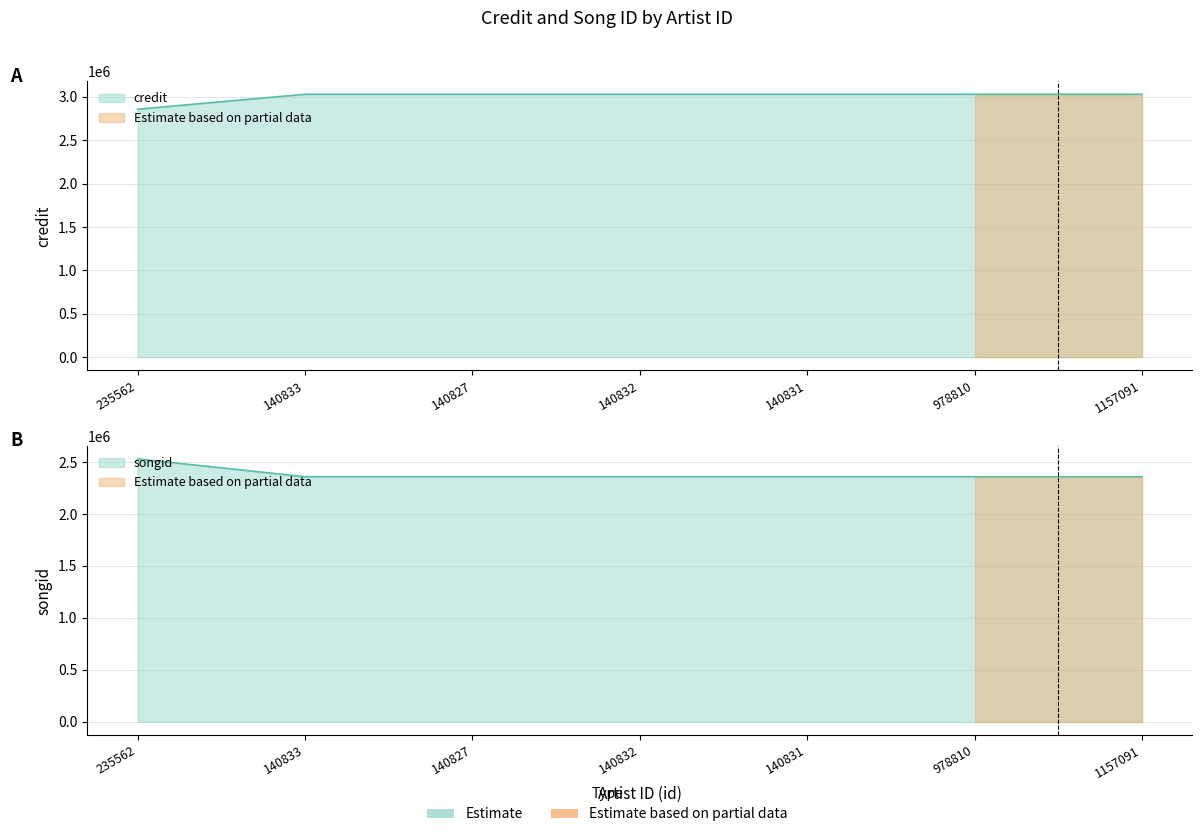

What is the difference between the maximum and minimum values in the credit series?

172192